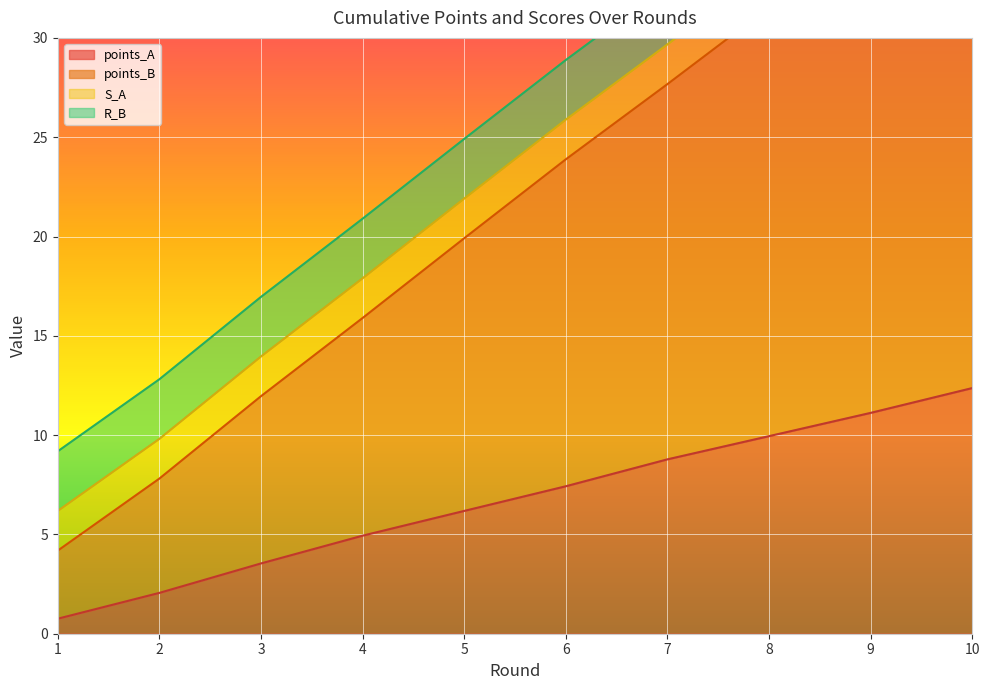

True or false: points_A has a value of 10.3 at 6.

False